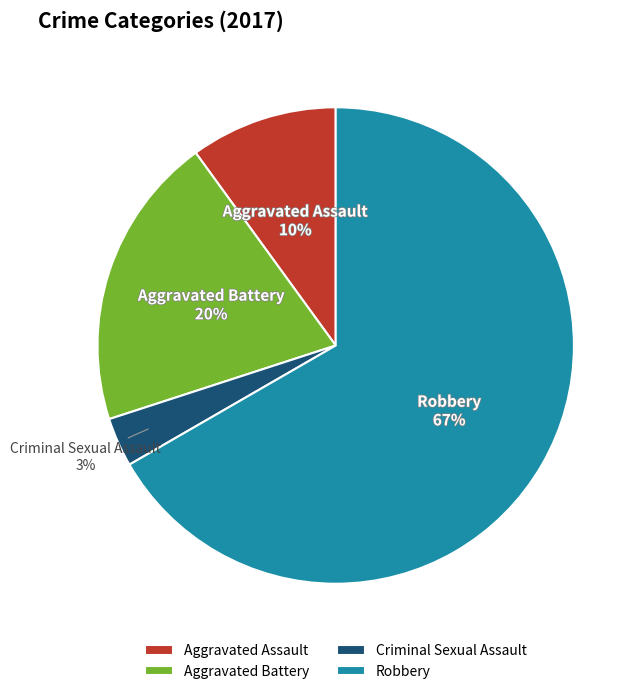

Is it true that Robbery is 67% of the pie?

True